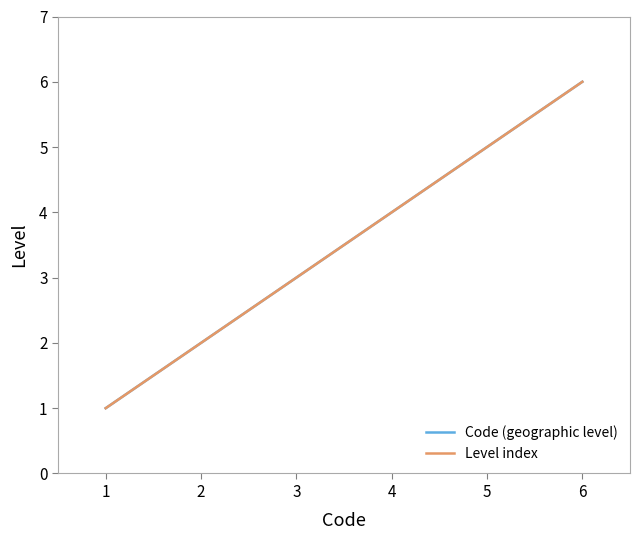

What value does the Code (geographic level) series have at 5?

5